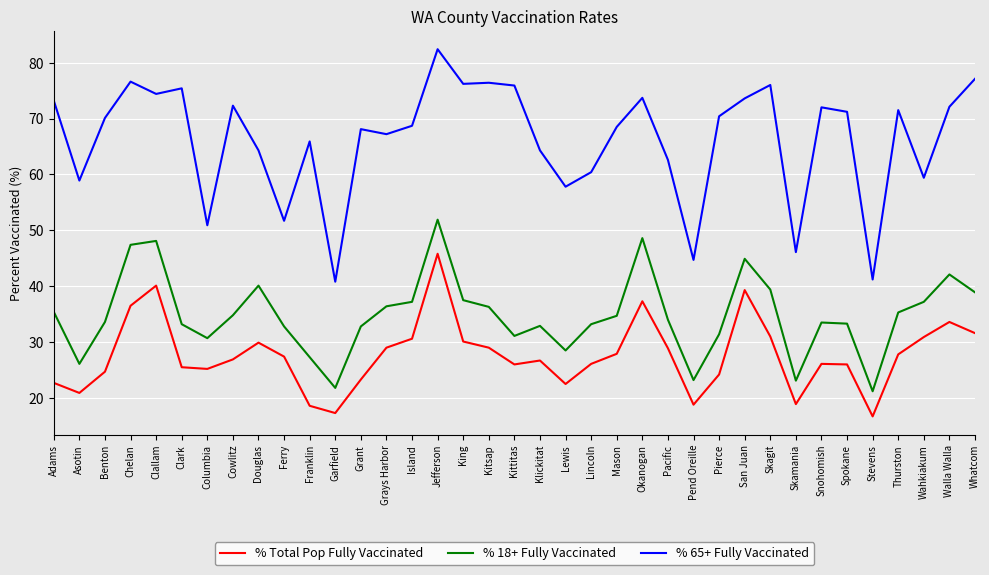

In % 18+ Fully Vaccinated, how many points are higher than both neighbors (excluding endpoints)?

8